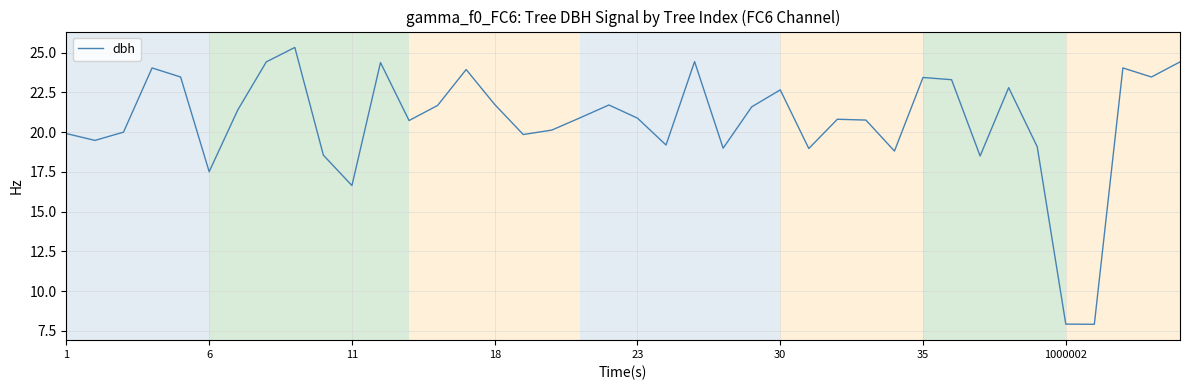

What is the smallest value displayed?

7.9